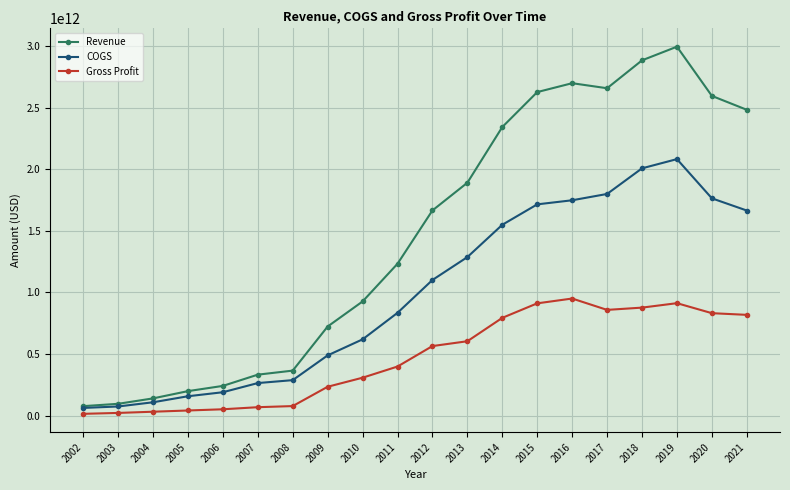

Which series has the widest spread of values?

Revenue